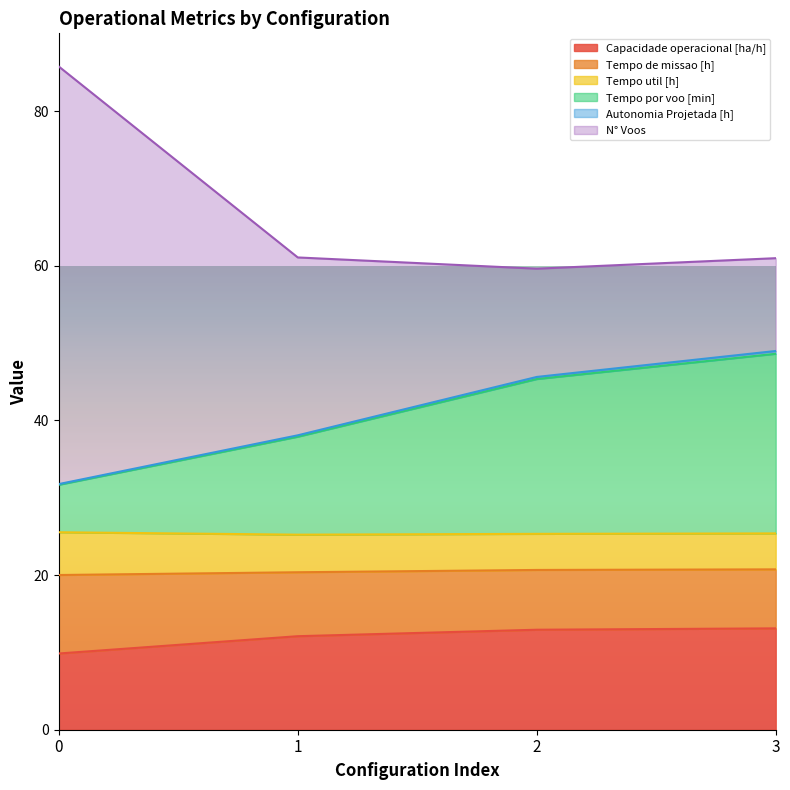

The Capacidade operacional [ha/h] series shows 12.9 at 2. True or false?

True